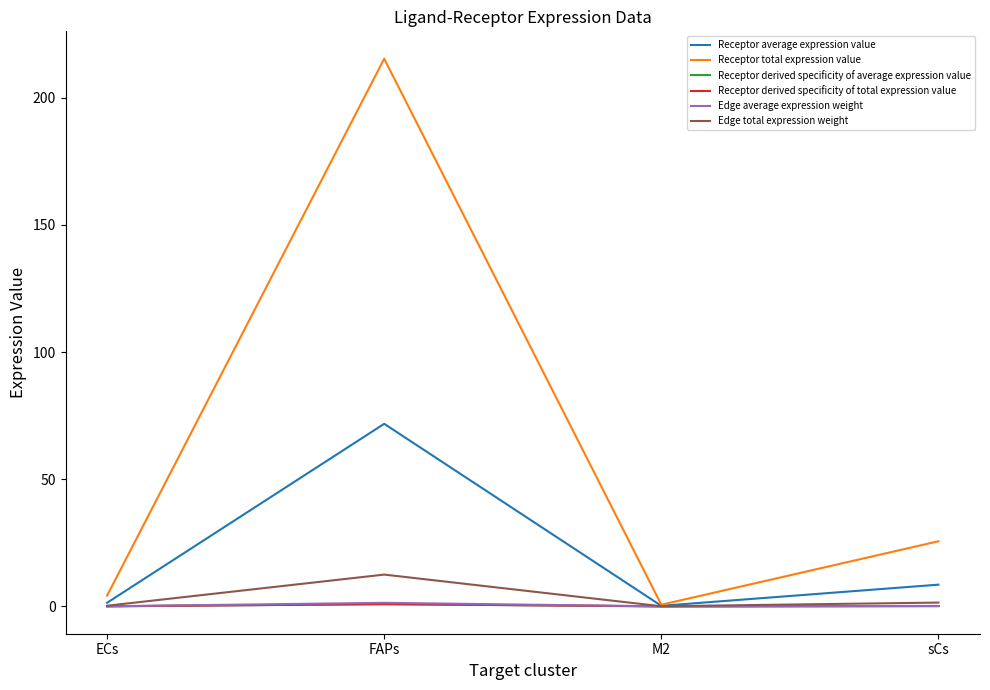

Does the chart display data point markers on the line(s)?

No